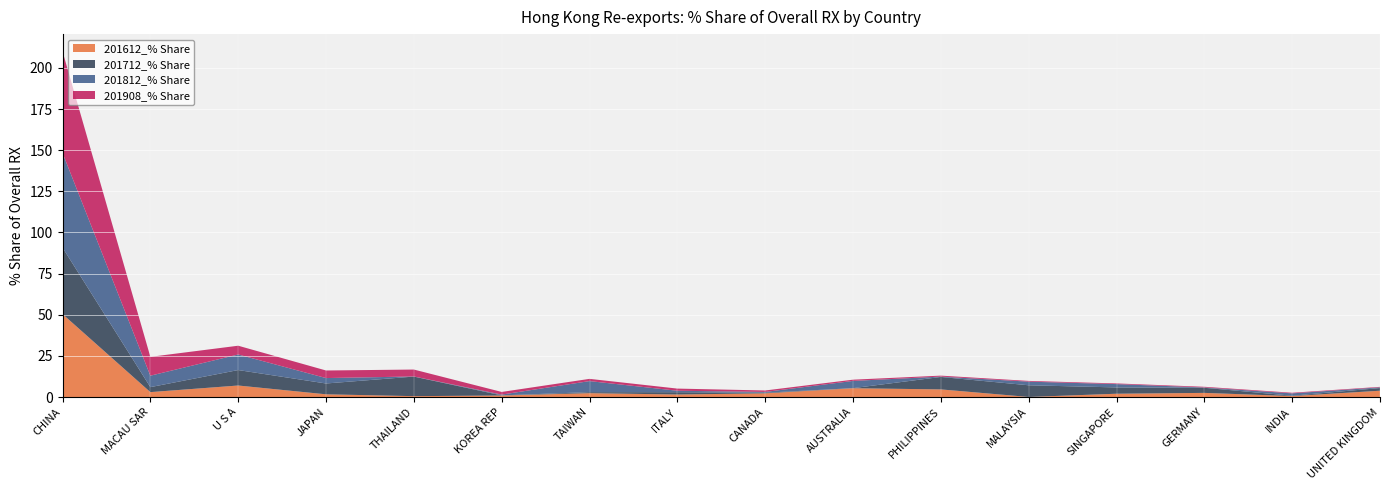

Reading right to left, extract all data points from this chart.

201612_% Share: UNITED KINGDOM=3.8	INDIA=0.6	GERMANY=2.5	SINGAPORE=2.0	MALAYSIA=0.0	PHILIPPINES=4.6	AUSTRALIA=5.3	CANADA=2.2	ITALY=1.5	TAIWAN=2.3	KOREA REP=0.9	THAILAND=0.5	JAPAN=1.6	U S A=7.0	MACAU SAR=3.0	CHINA=50.4
201712_% Share: UNITED KINGDOM=1.6	INDIA=0.2	GERMANY=3.1	SINGAPORE=3.8	MALAYSIA=7.1	PHILIPPINES=7.6	AUSTRALIA=0.0	CANADA=0.4	ITALY=1.4	TAIWAN=0.6	KOREA REP=0.1	THAILAND=11.9	JAPAN=6.6	U S A=9.4	MACAU SAR=3.0	CHINA=40.4
201812_% Share: UNITED KINGDOM=0.4	INDIA=1.4	GERMANY=0.2	SINGAPORE=2.0	MALAYSIA=2.2	PHILIPPINES=0.2	AUSTRALIA=4.4	CANADA=0.5	ITALY=0.9	TAIWAN=6.7	KOREA REP=0.5	THAILAND=0.1	JAPAN=3.3	U S A=9.5	MACAU SAR=7.0	CHINA=57.5
201908_% Share: UNITED KINGDOM=0.3	INDIA=0.4	GERMANY=0.4	SINGAPORE=0.4	MALAYSIA=0.5	PHILIPPINES=0.6	AUSTRALIA=0.8	CANADA=0.9	ITALY=1.3	TAIWAN=1.4	KOREA REP=1.6	THAILAND=4.2	JAPAN=4.6	U S A=5.3	MACAU SAR=11.5	CHINA=61.7